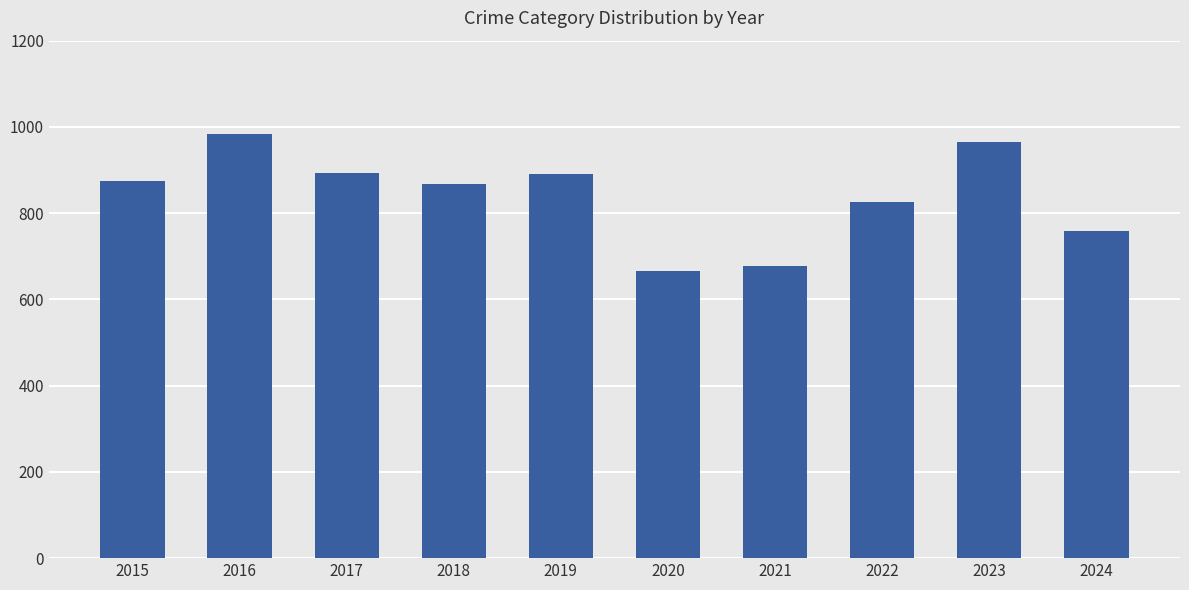

What is the value of the 3rd bar from the left?

892